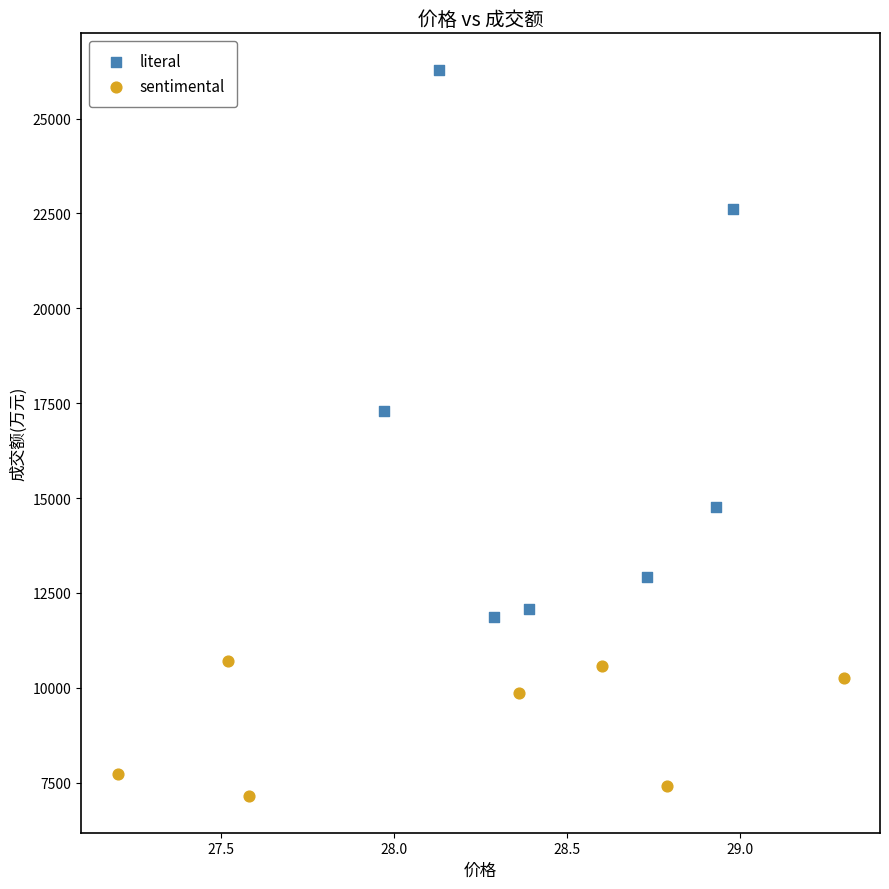

Which series contains the lowest Y value?

sentimental